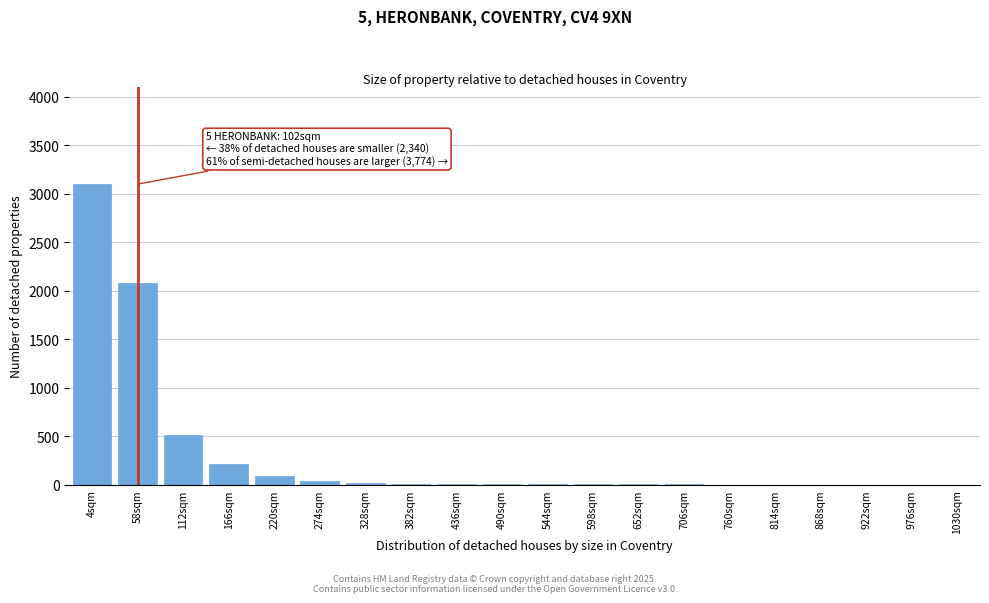

True or false: the data shows 90 at 220sqm.

True